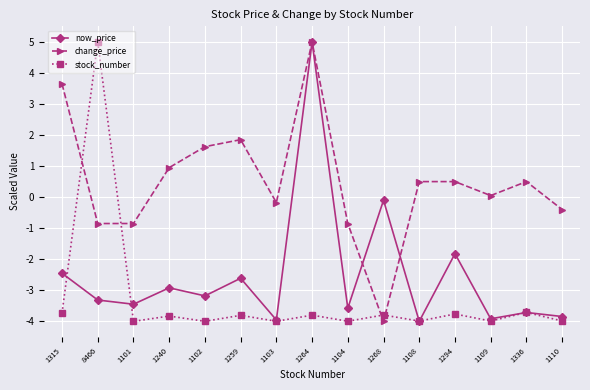

In stock_number, how many points are lower than both neighbors (excluding endpoints)?

6